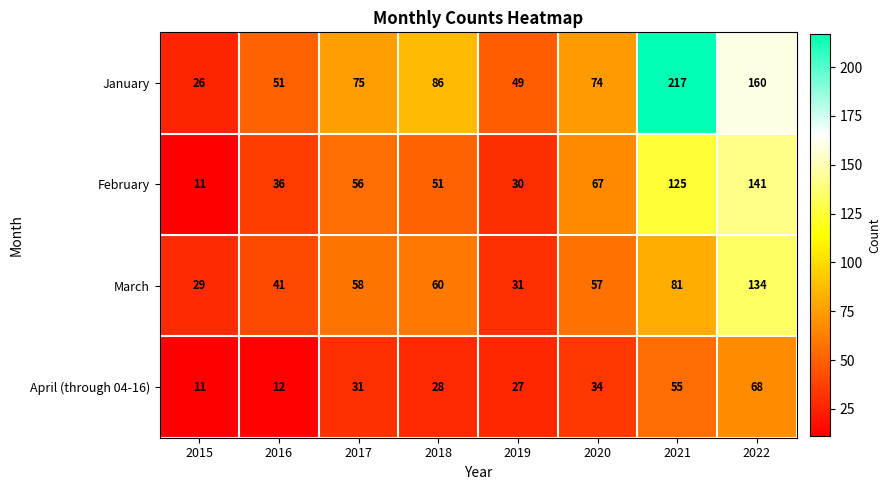

Is it true that April (through 04-16) equals 21 at 2016?

False